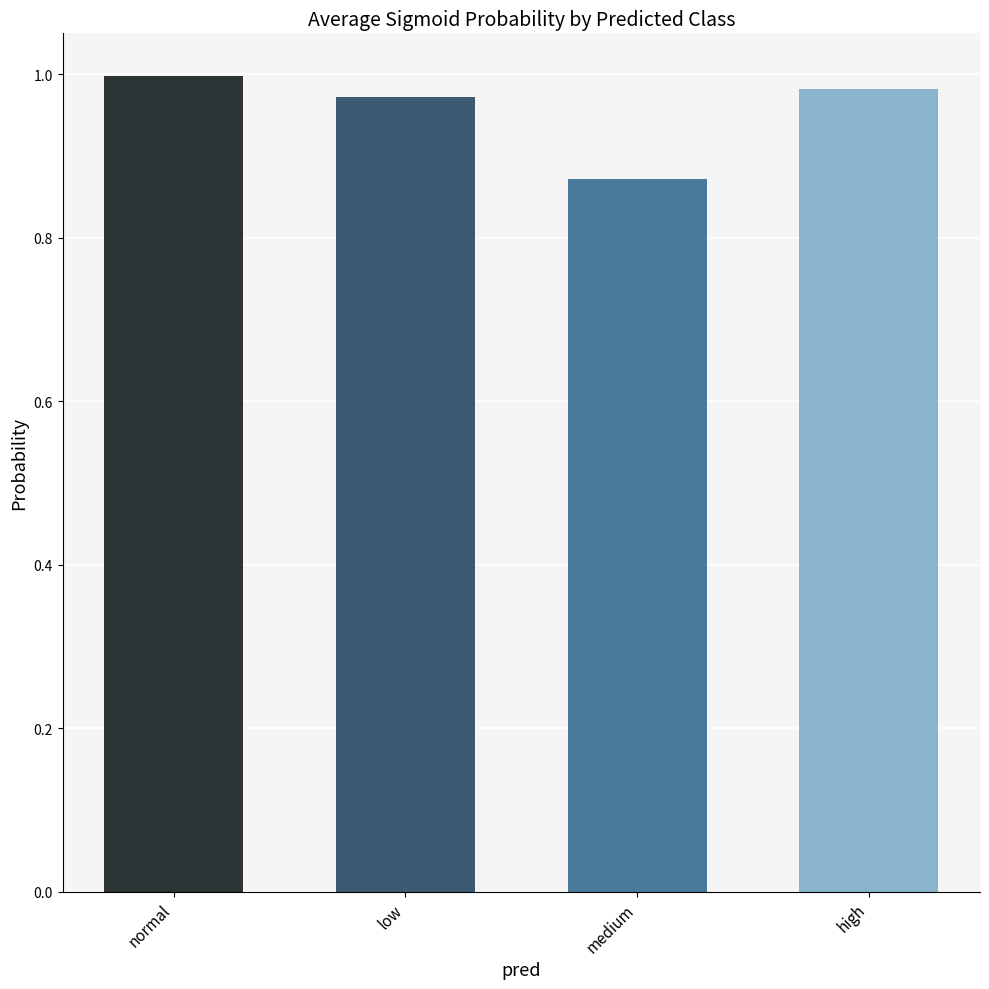

Are the bars horizontal?

No